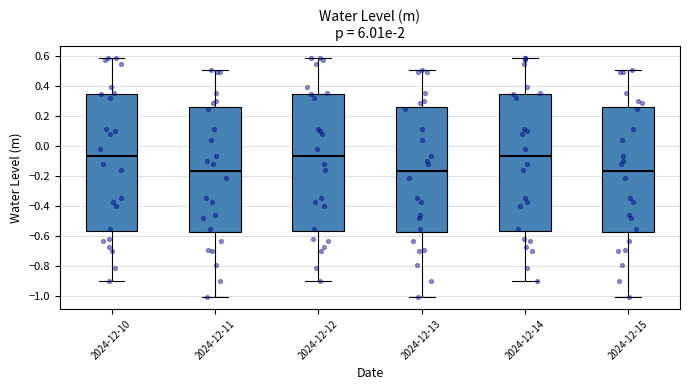

Reading left to right, read every box against the y-axis: the position of its median line, the range the box covers, and the ends of its whiskers. The values are not printed on the chart, so give them approximately, as read against the axis.

2024-12-10: median -0.06, box -0.56 to 0.36, whiskers -0.90 to 0.58
2024-12-11: median -0.16, box -0.58 to 0.26, whiskers -1.00 to 0.50
2024-12-12: median -0.06, box -0.56 to 0.36, whiskers -0.90 to 0.58
2024-12-13: median -0.16, box -0.58 to 0.26, whiskers -1.00 to 0.50
2024-12-14: median -0.06, box -0.56 to 0.36, whiskers -0.90 to 0.58
2024-12-15: median -0.16, box -0.58 to 0.26, whiskers -1.00 to 0.50